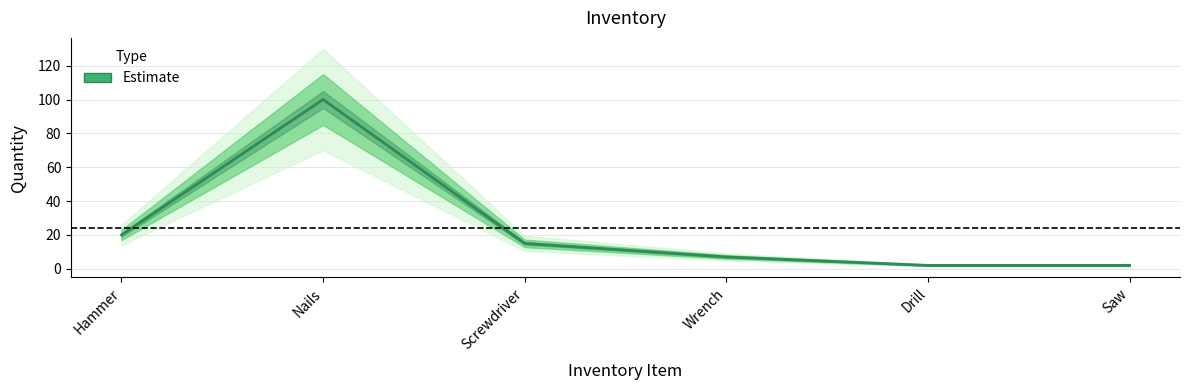

What is the sum of the values at Hammer and Drill?

22